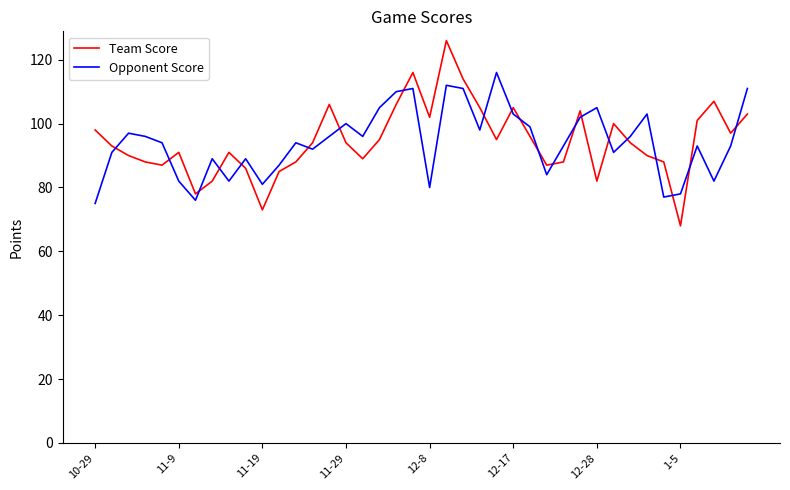

Rank the series by their maximum value, from highest to lowest.

Team Score, Opponent Score